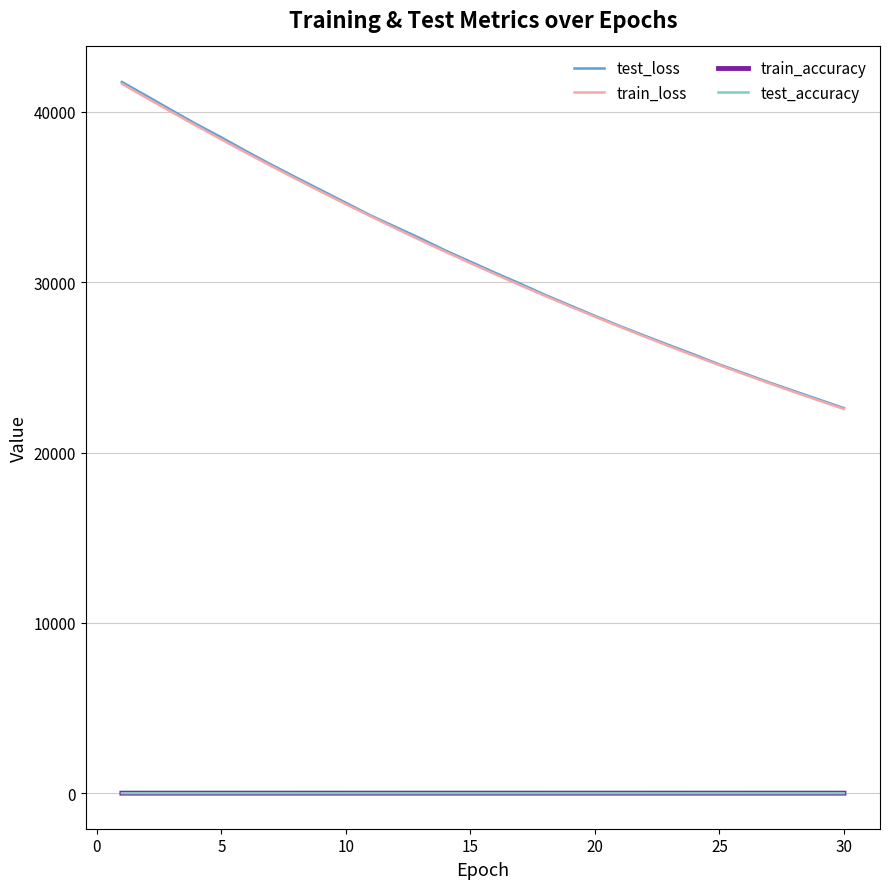

Which series has the widest spread of values?

test_loss